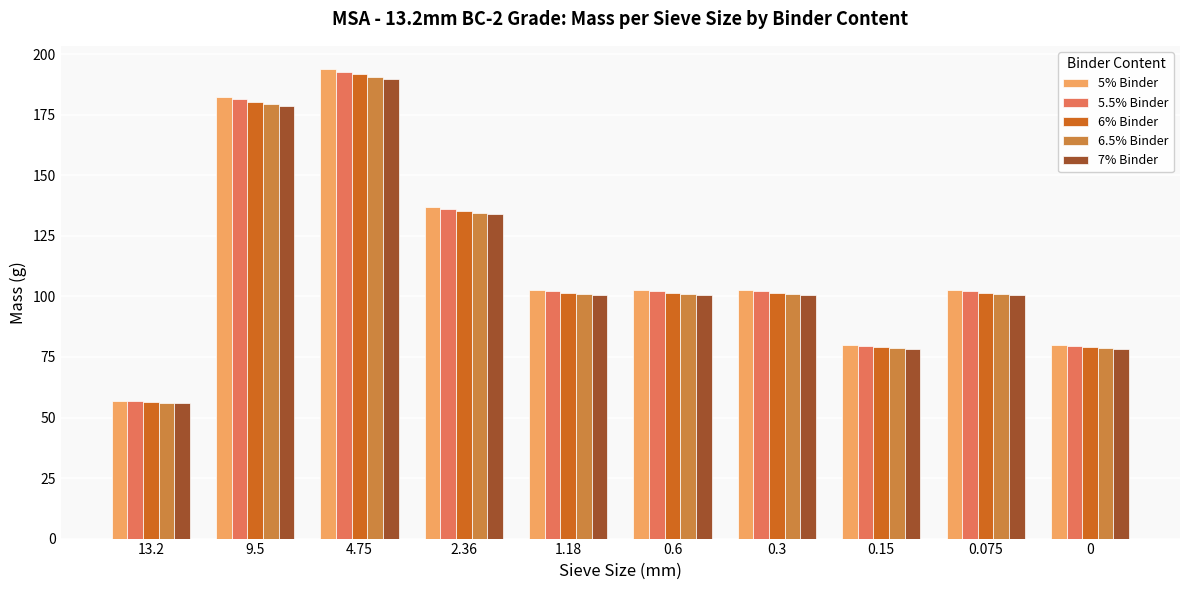

Which series has the largest range (max minus min)?

5% Binder